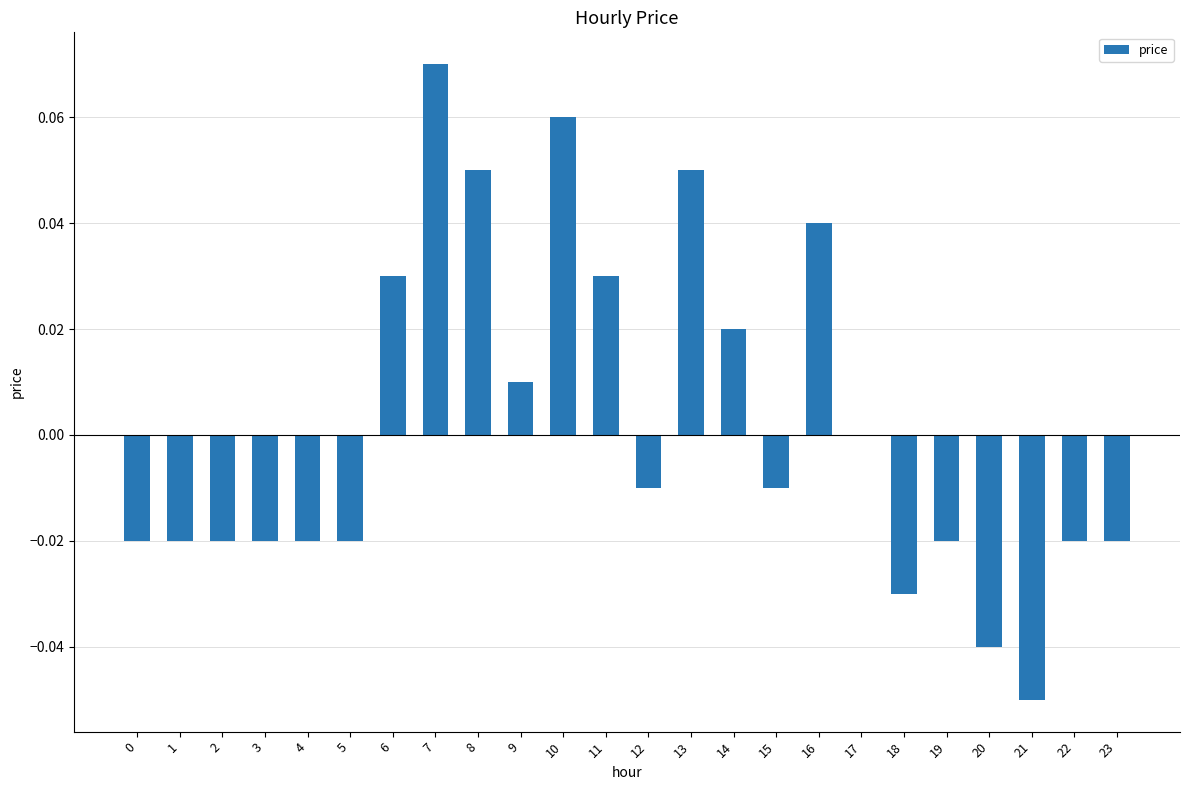

Between 15 and 9, which is larger?

9